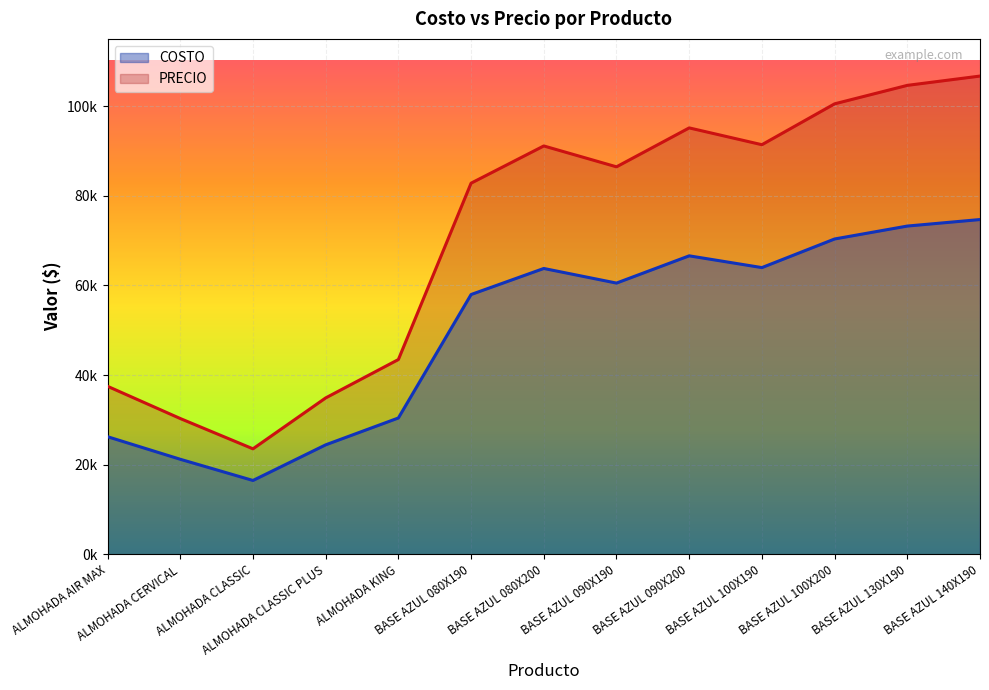

What are all the series names shown in the legend?

COSTO, PRECIO